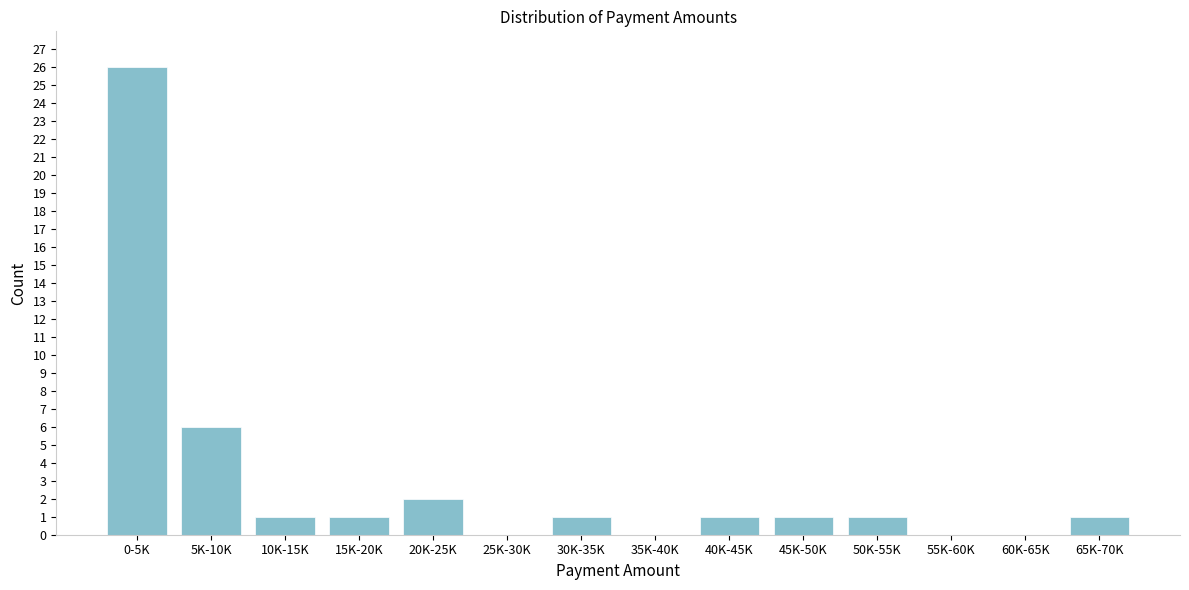

Reading left to right, transcribe all the data shown in this chart.

0-5K=26	5K-10K=6	10K-15K=1	15K-20K=1	20K-25K=2	25K-30K=0	30K-35K=1	35K-40K=0	40K-45K=1	45K-50K=1	50K-55K=1	55K-60K=0	60K-65K=0	65K-70K=1